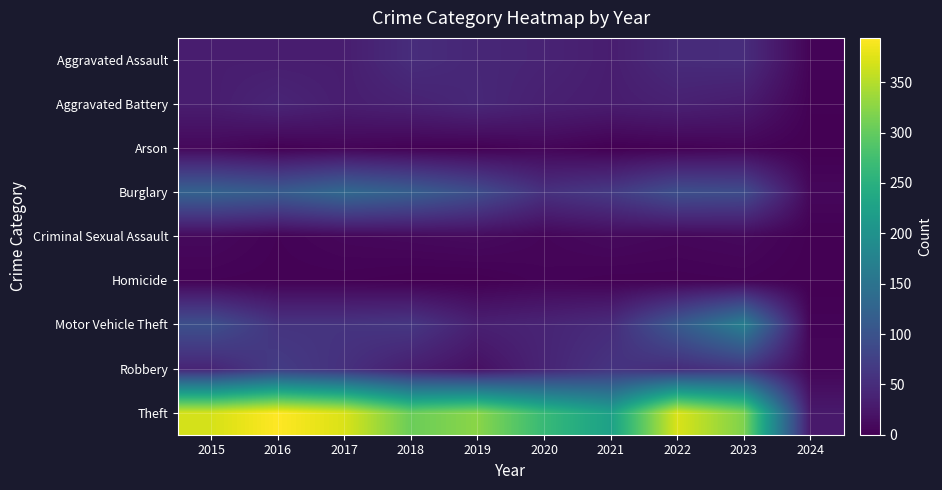

What is the total value across all series at 2024?

52